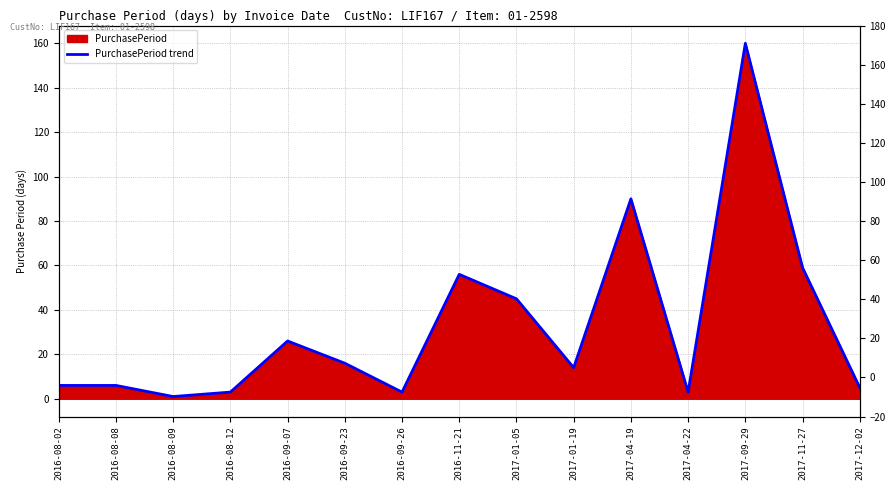

How many categories are shown in the chart?

15